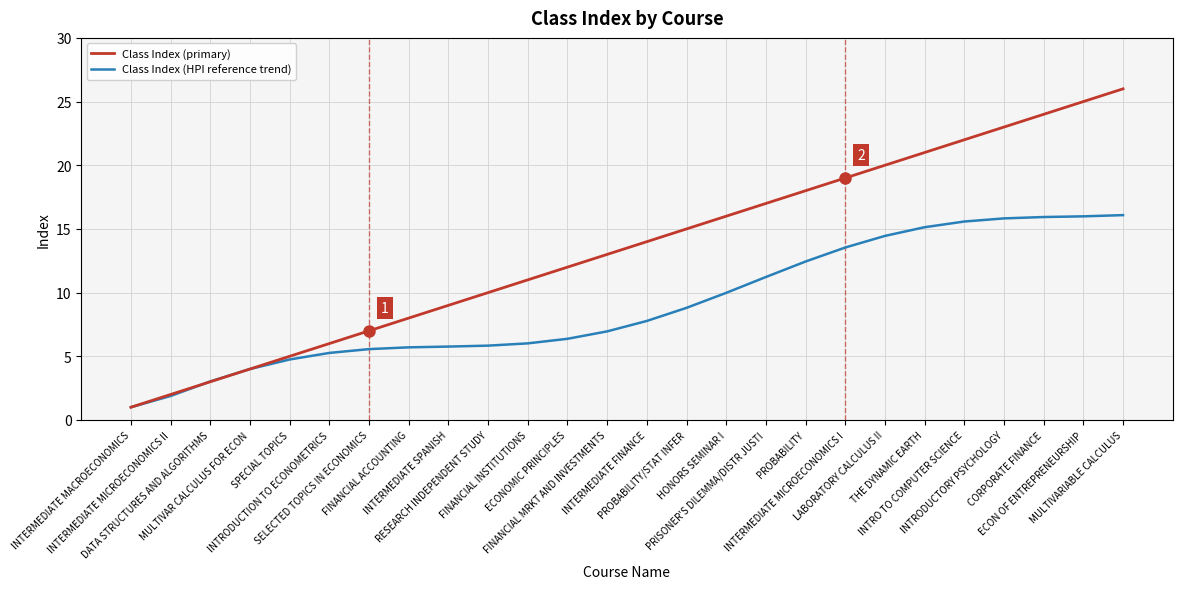

The value of Class Index (HPI reference trend) at ECON OF ENTREPRENEURSHIP is 16.0. True or false?

True